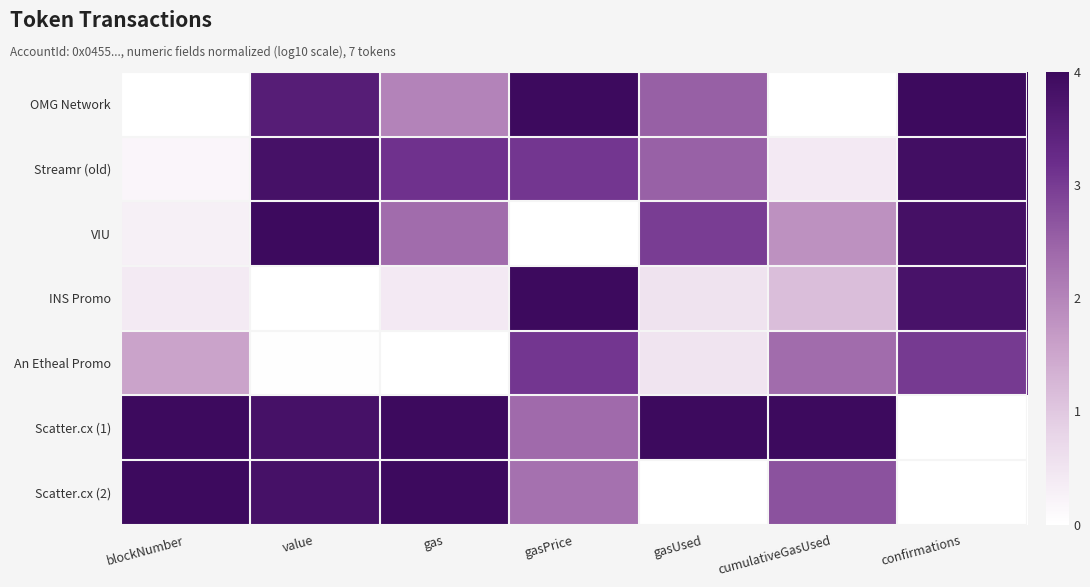

At how many categories does at least one series exceed 1?

7